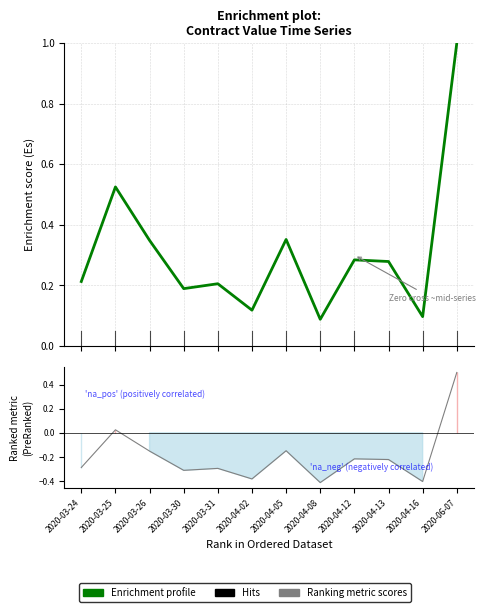

What is the label of the 7th point from the right?

2020-04-02